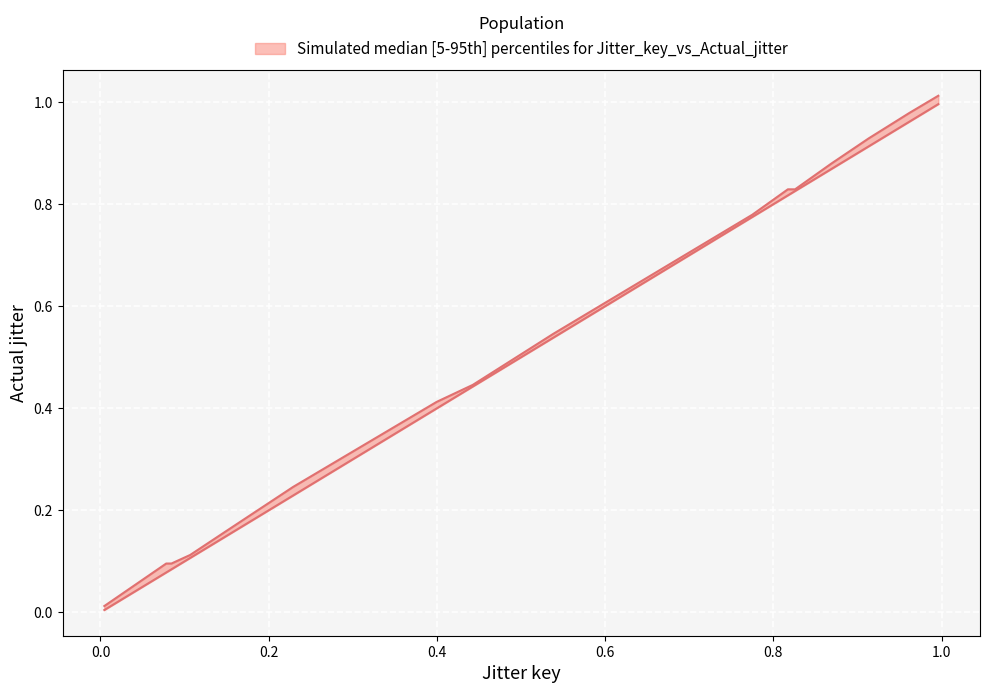

True or false: Actual jitter and Jitter key cross at least once.

False